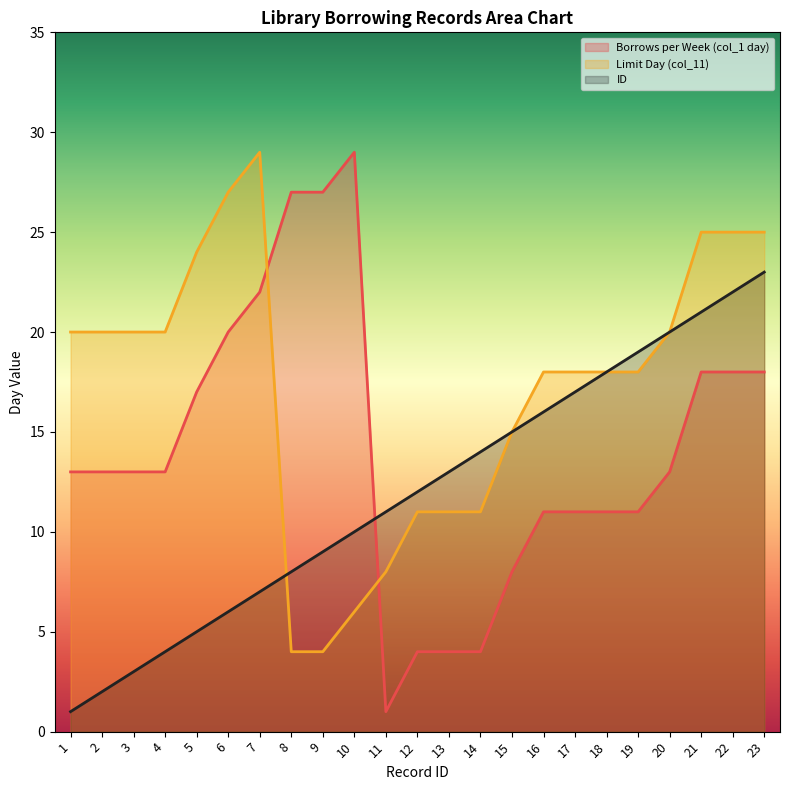

True or false: Borrows per Week (col_1 day) has a value of 22 at 20.

False